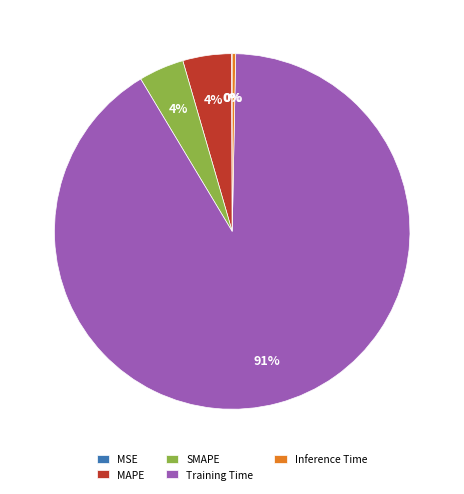

Is the sum of MAPE and SMAPE greater than half?

No